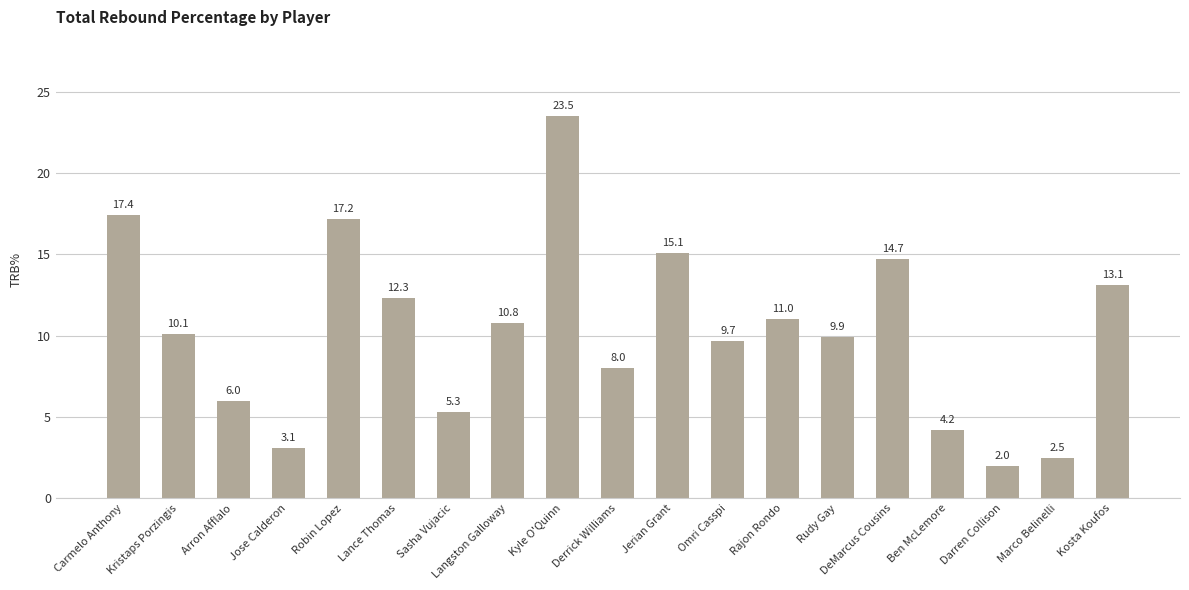

What is the label of the 18th bar from the left?

Marco Belinelli